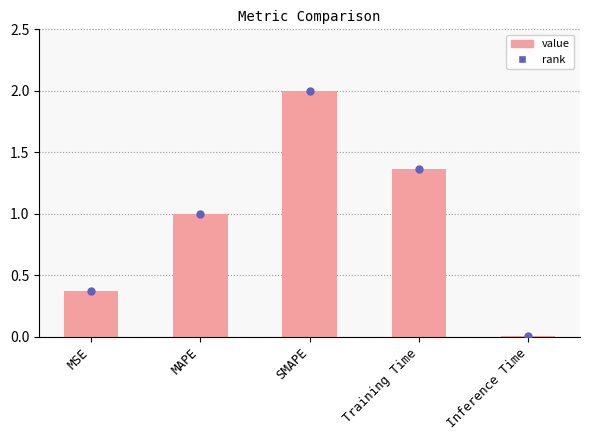

Which has a higher value, Training Time or SMAPE?

SMAPE